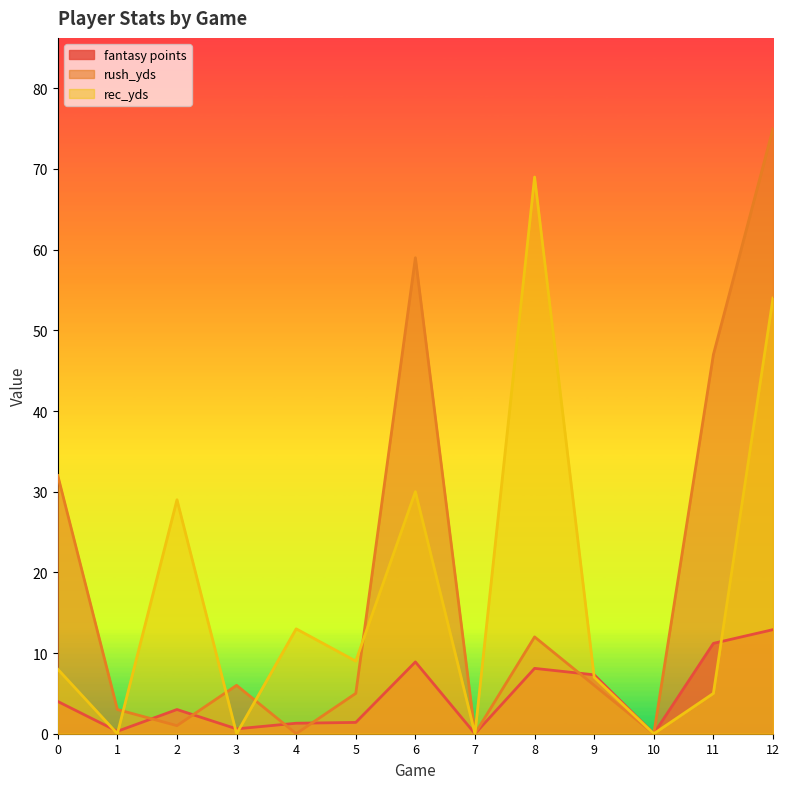

Reading left to right, list all the values displayed in this chart.

fantasy points: 4.0	0.3	3.0	0.6	1.3	1.4	8.9	0.0	8.1	7.3	0.0	11.2	12.9
rush_yds: 32.0	3.0	1.0	6.0	0.0	5.0	59.0	0.0	12.0	6.0	0.0	47.0	75.0
rec_yds: 8.0	0.0	29.0	0.0	13.0	9.0	30.0	0.0	69.0	7.0	0.0	5.0	54.0